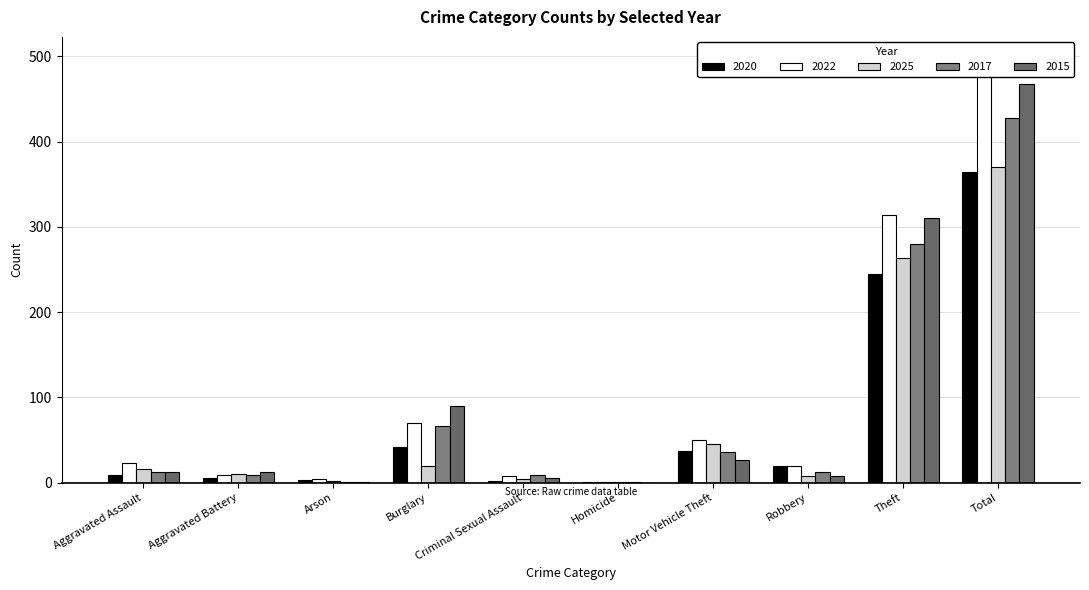

What is the total value across all series at Total?

2128